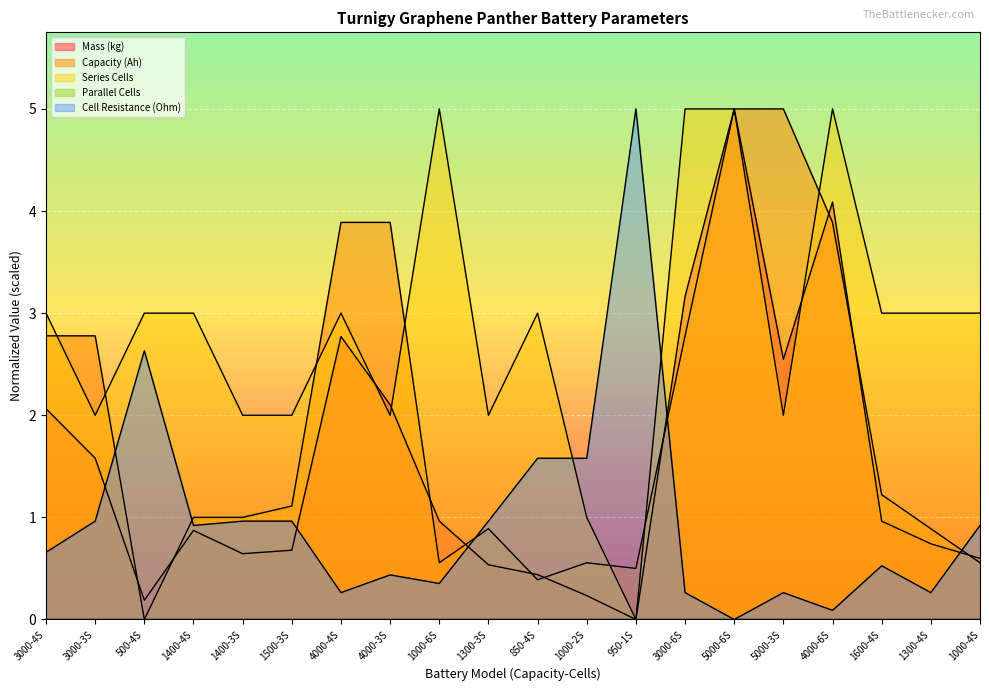

What position from the right is 1600-4S?

3